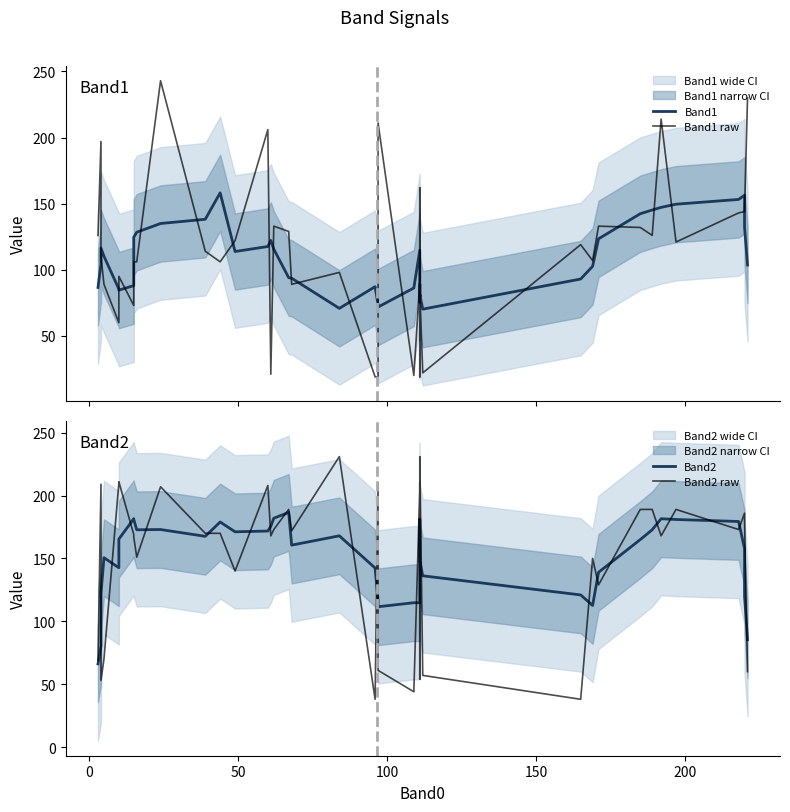

Does the chart have visible grid lines?

No